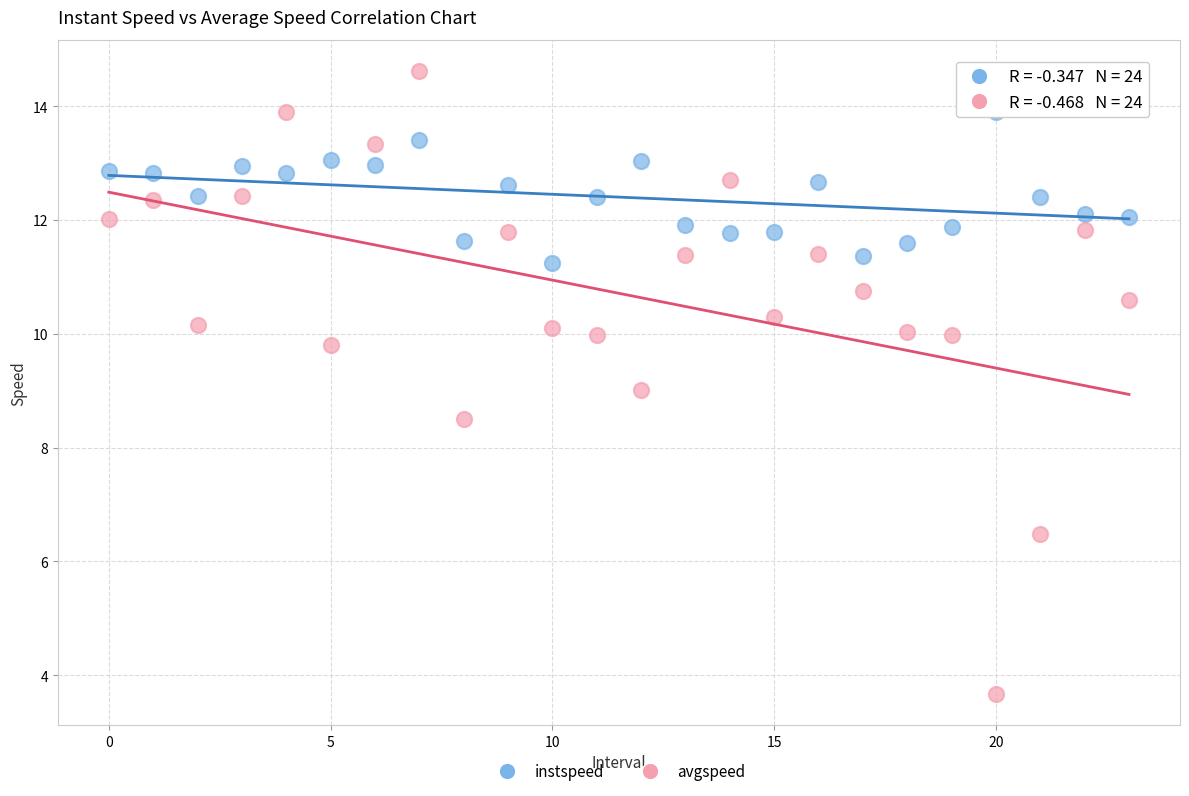

Which series reaches the minimum Y coordinate?

avgspeed